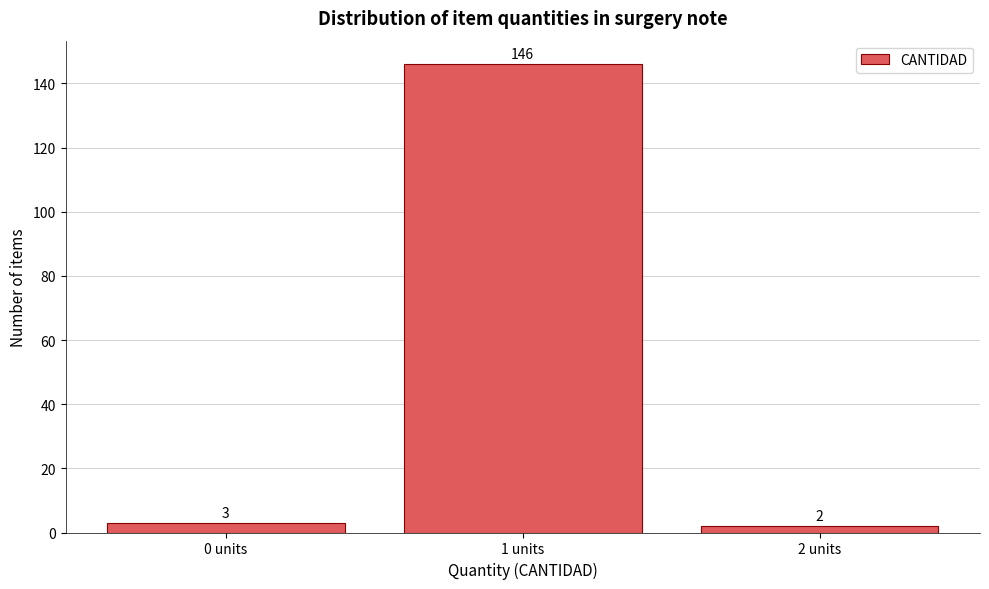

Reading left to right, list all the values displayed in this chart.

0 units=3	1 units=146	2 units=2